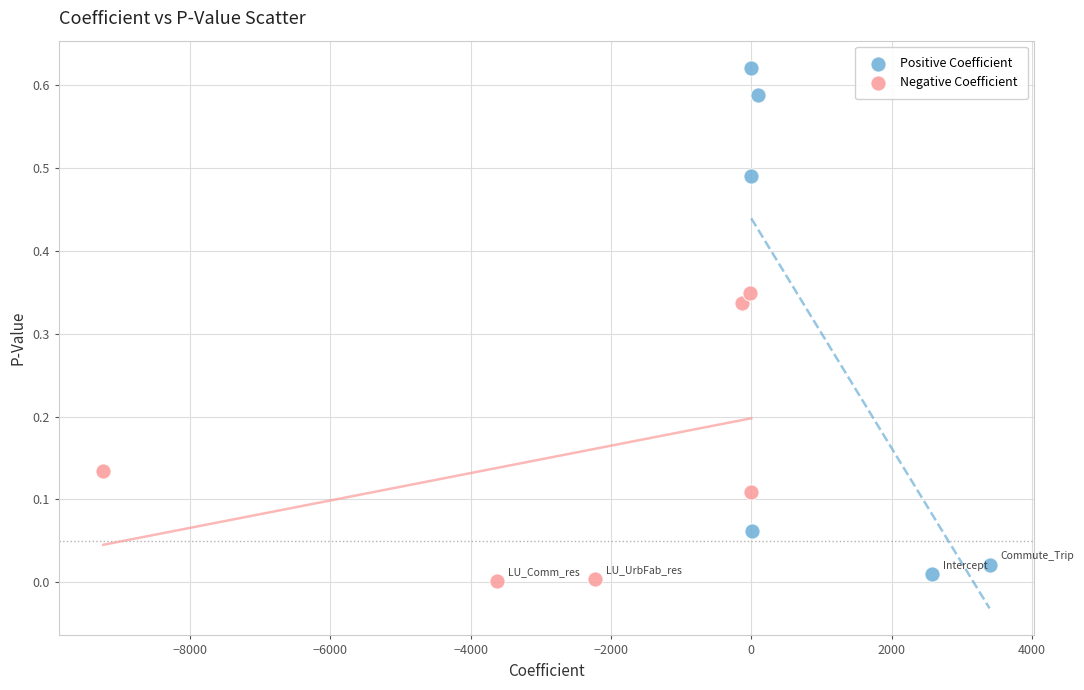

Which series reaches the maximum Y coordinate?

Positive Coefficient